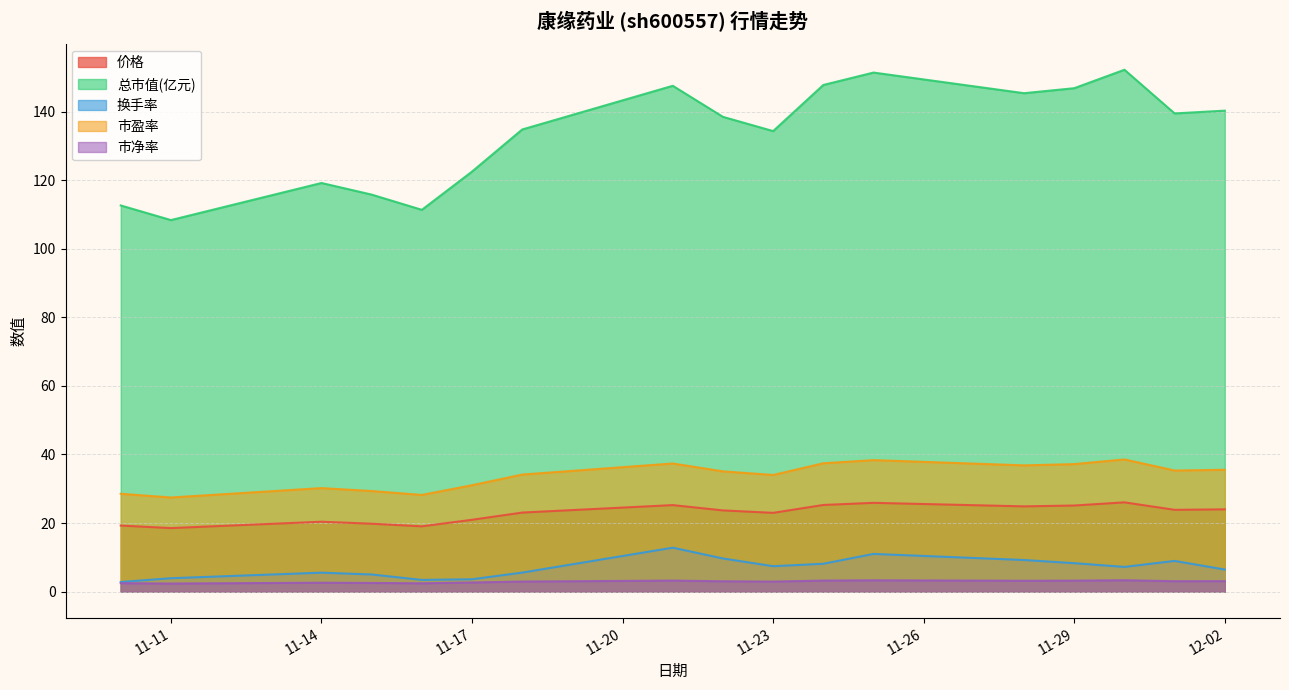

What is the lowest value of the 总市值(亿元) series?

108.4